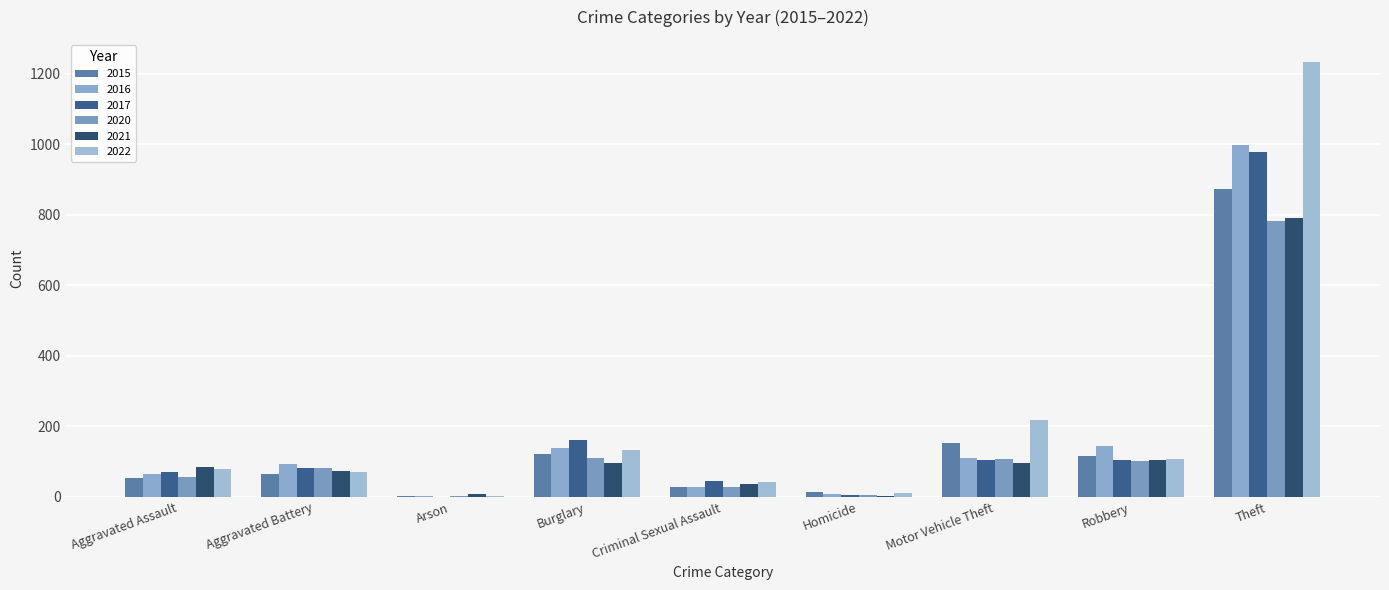

Count the number of data series in this chart.

6